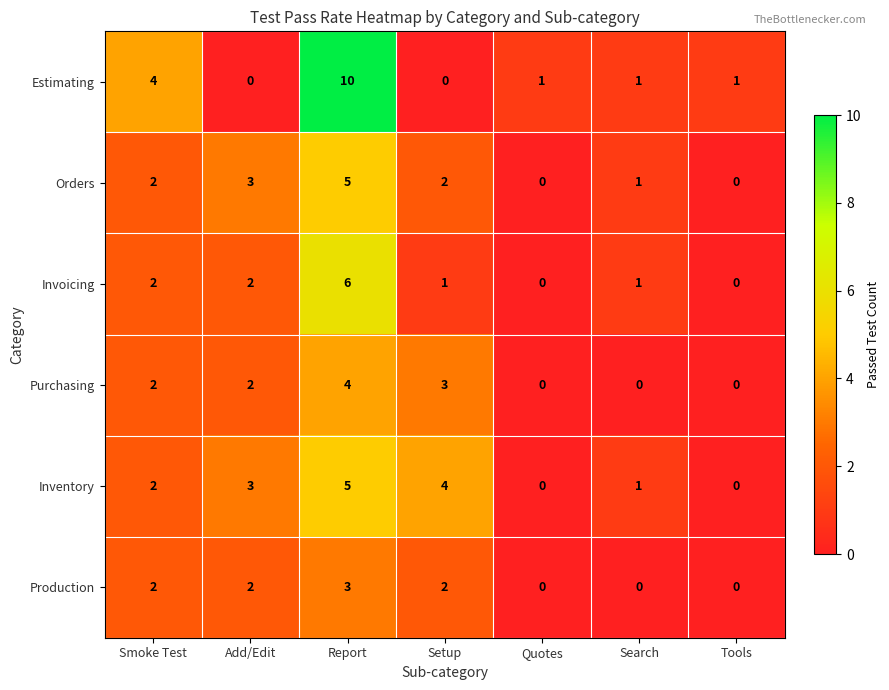

The value of Orders at Search is 1. True or false?

True